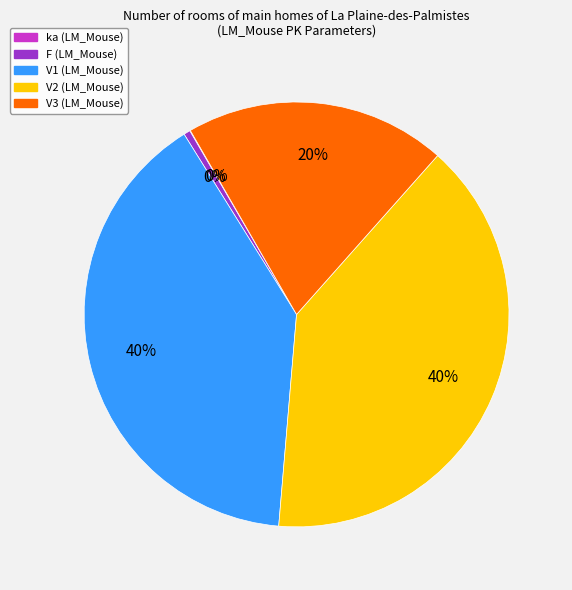

Is there a majority slice in this chart?

No